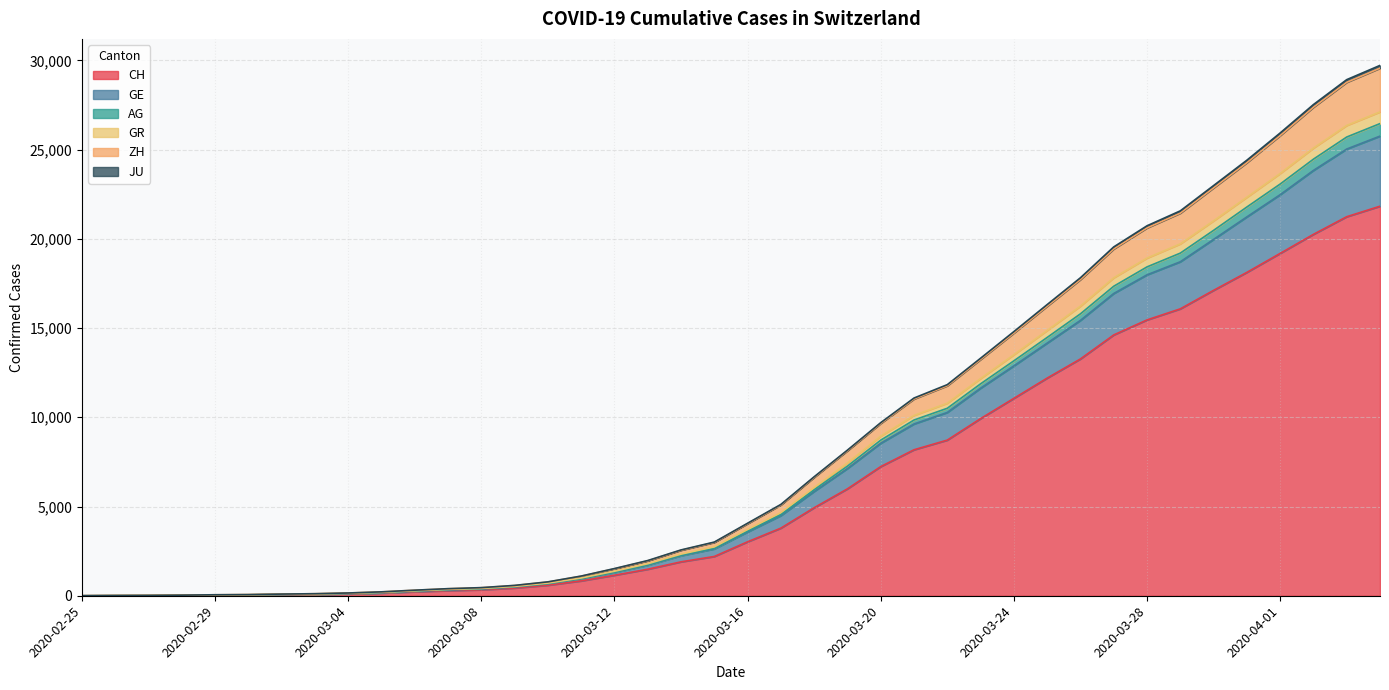

What are all the series names shown in the legend?

CH, GE, AG, GR, ZH, JU